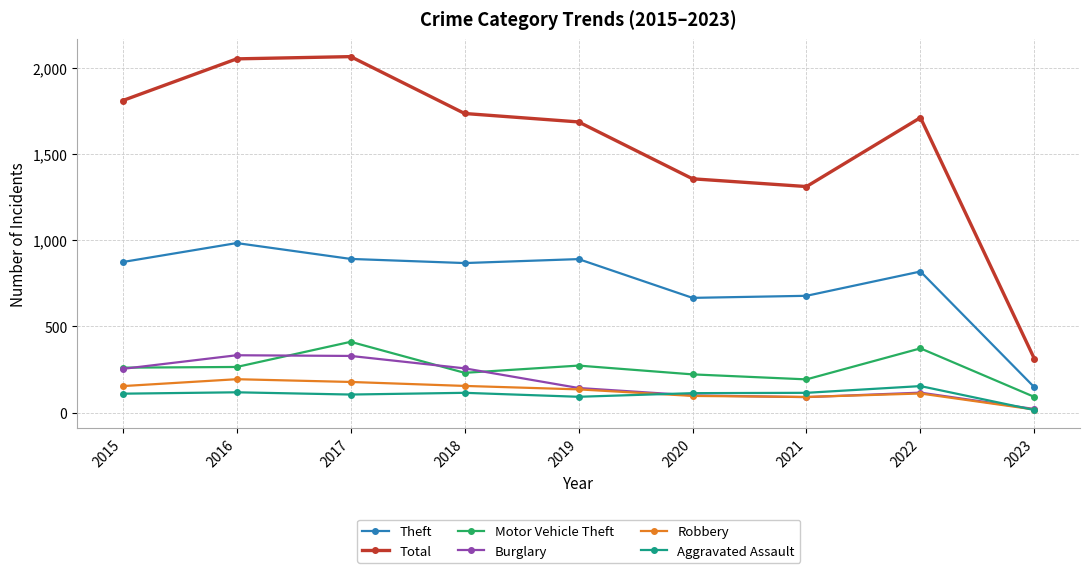

True or false: Motor Vehicle Theft has more than 0 interior local peaks.

True